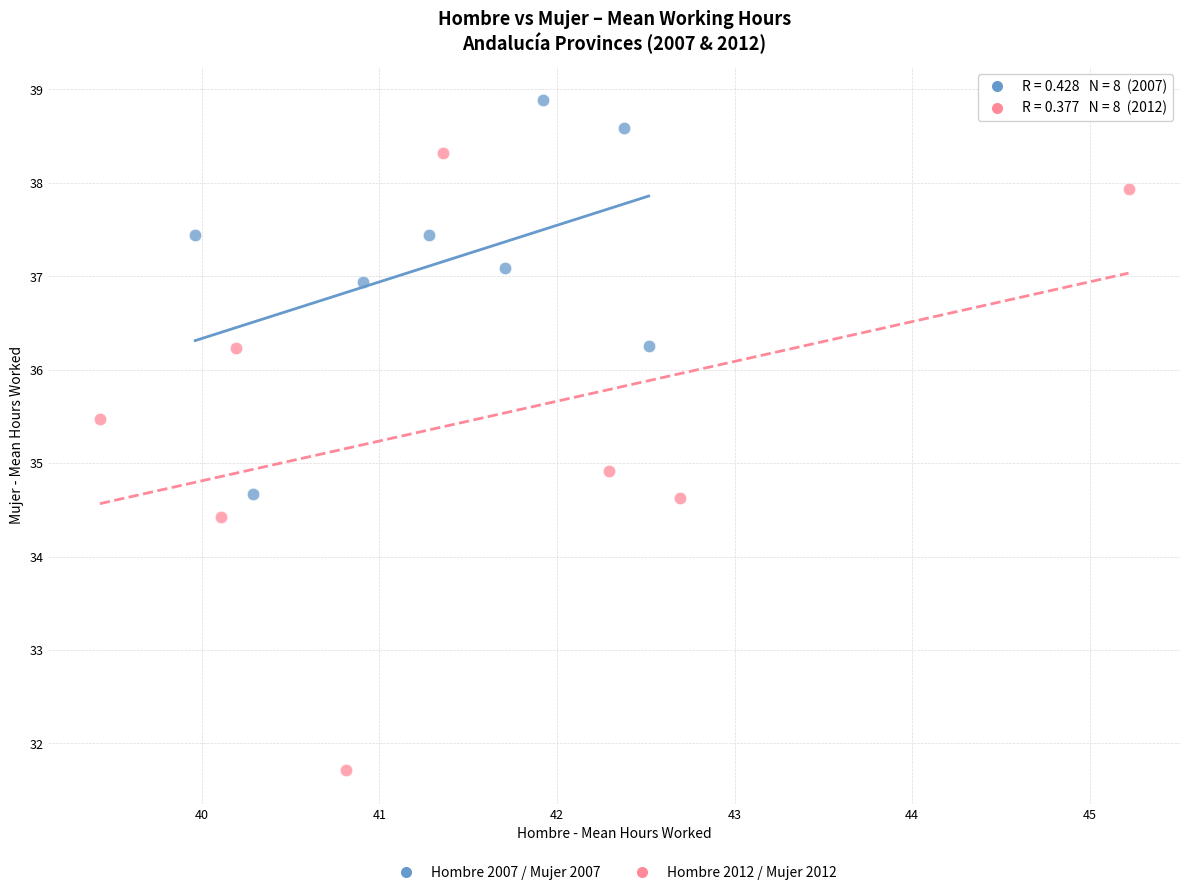

Which series contains the highest Y value?

Hombre 2007 / Mujer 2007